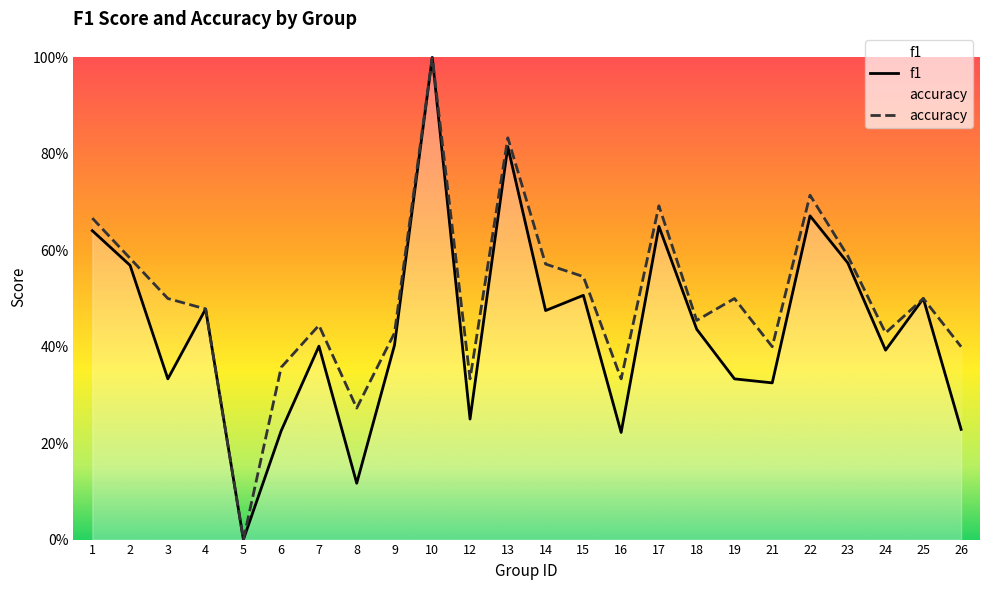

How many lines are shown in the chart?

2